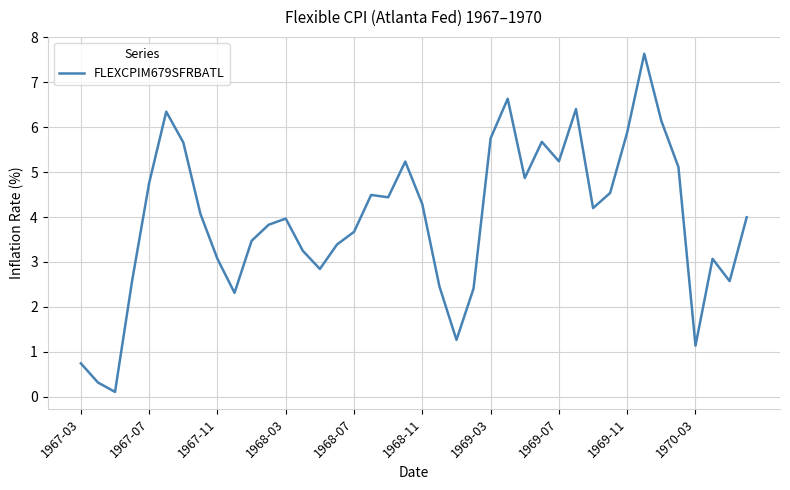

What is the maximum value shown in the chart?

7.6